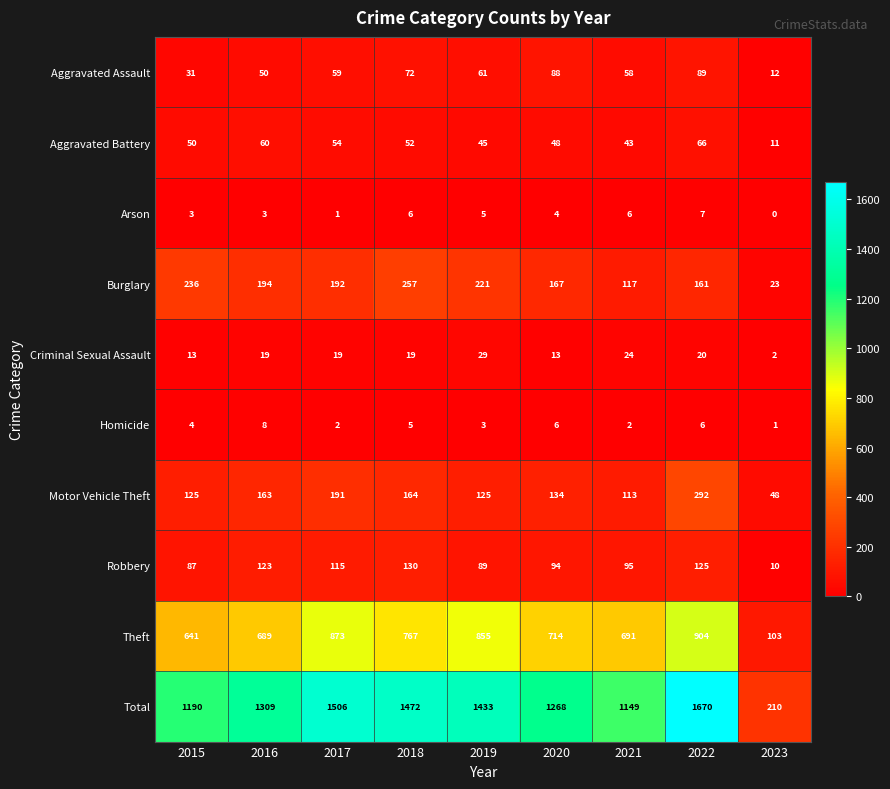

Which series has the largest total across all categories?

Total